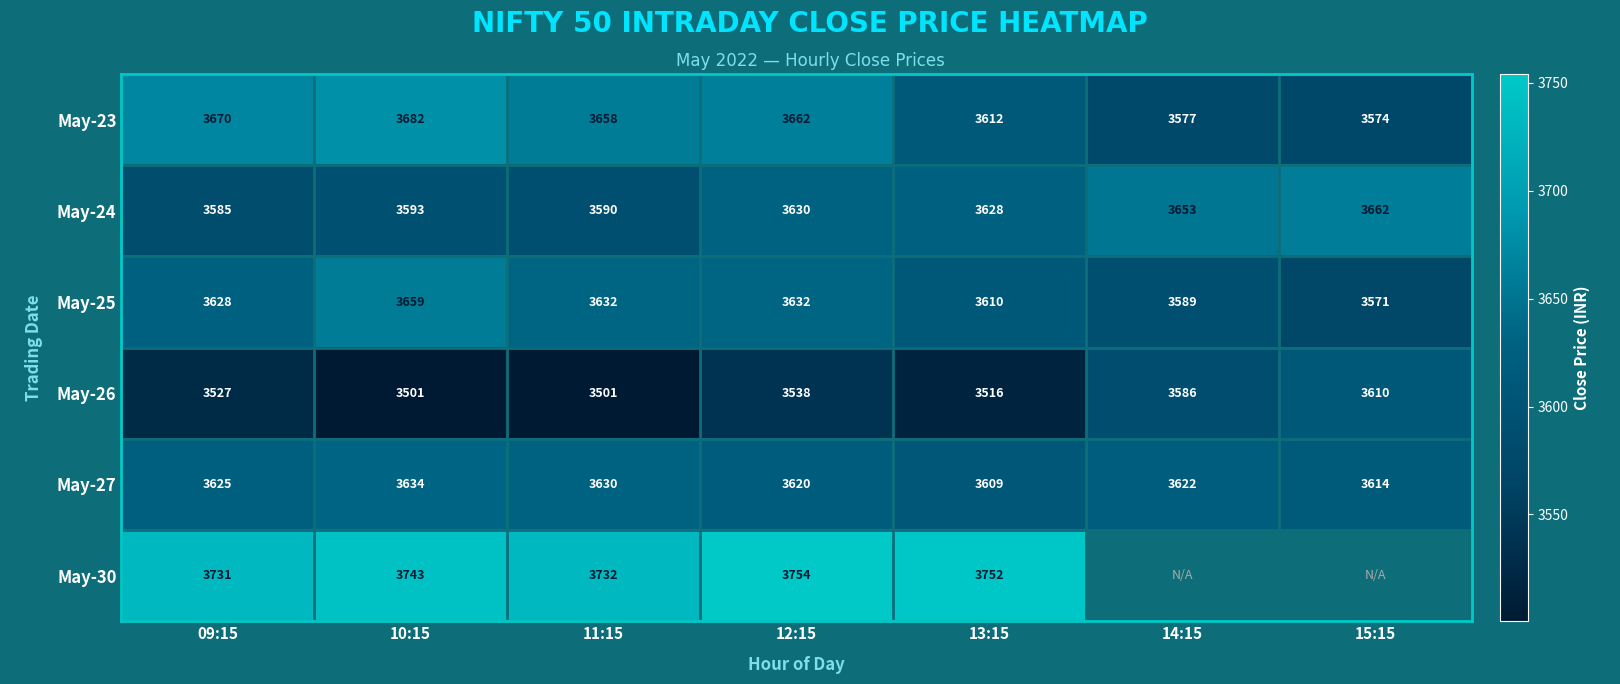

What is the sum of all May-24 values?

25341.0